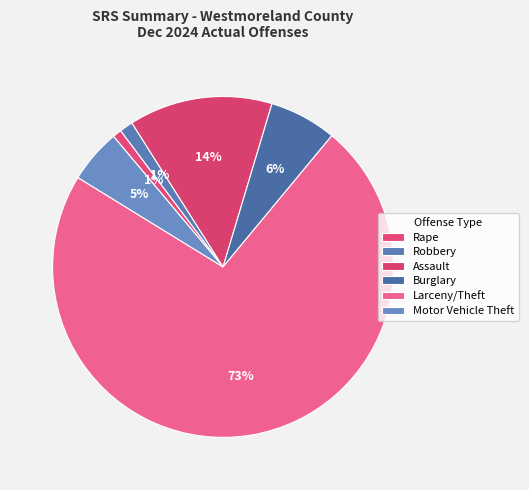

To the nearest percent, what is the difference between the largest and smallest slice percentages?

72%